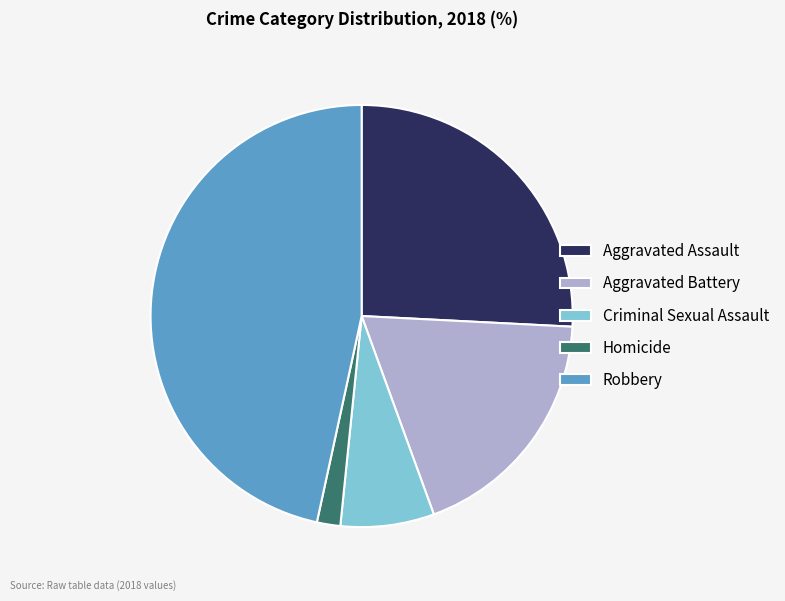

Combined, do Criminal Sexual Assault and Homicide account for over 50%?

No